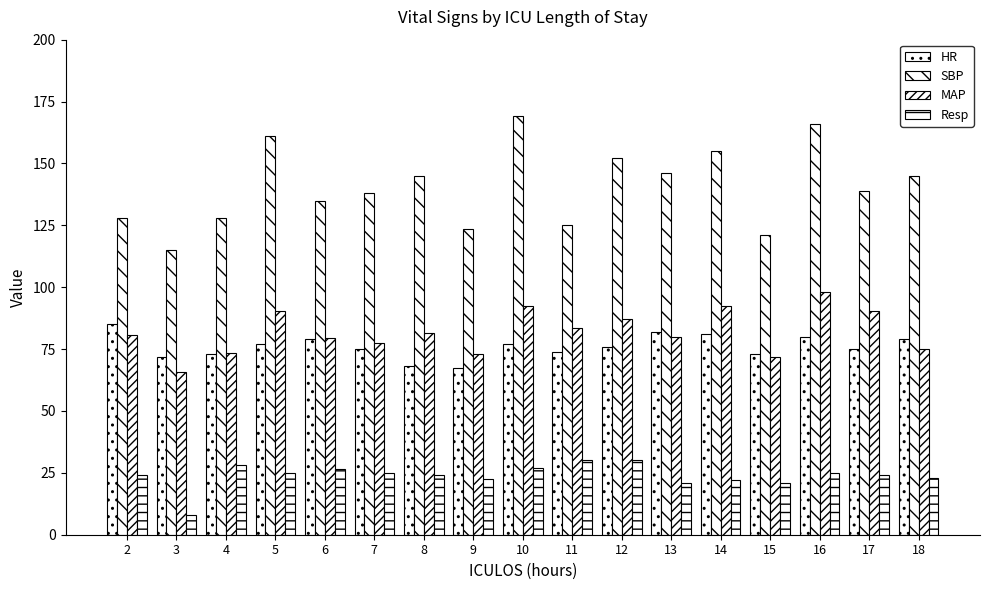

List the labels in order of MAP value, largest first.

16, 10, 14, 5, 17, 12, 11, 8, 2, 13, 6, 7, 18, 4, 9, 15, 3